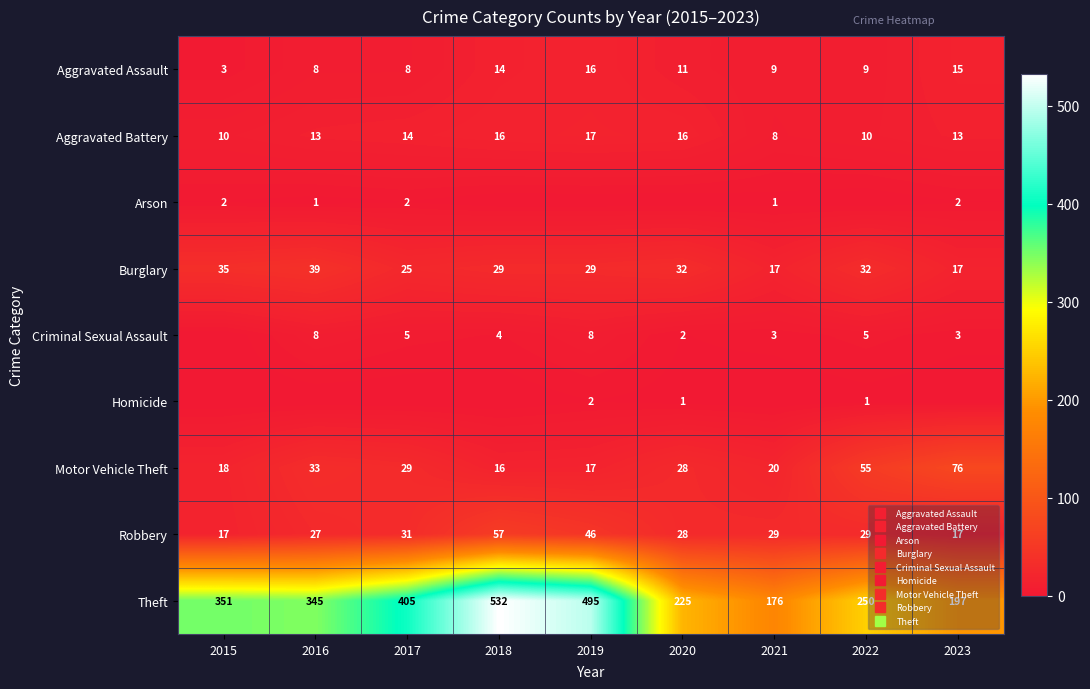

At how many categories does at least one series exceed 65?

9